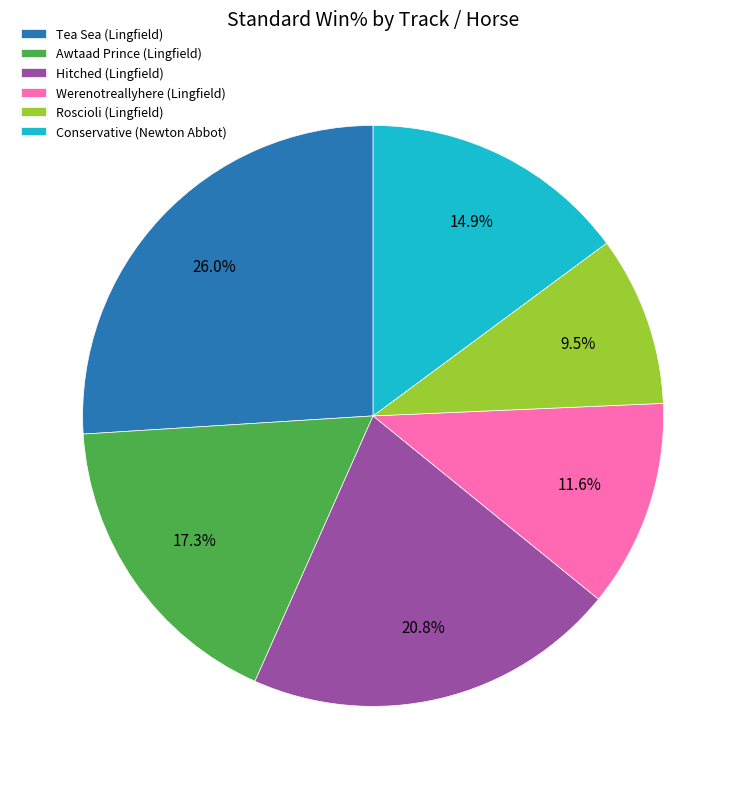

Rank the categories by value from highest to lowest.

Tea Sea (Lingfield), Hitched (Lingfield), Awtaad Prince (Lingfield), Conservative (Newton Abbot), Werenotreallyhere (Lingfield), Roscioli (Lingfield)